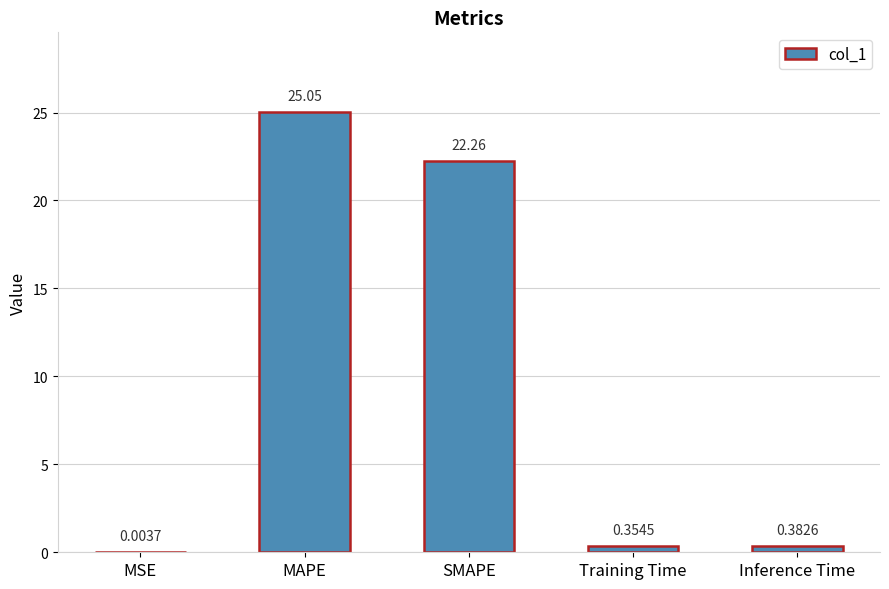

At which label is the value closest to 12?

SMAPE